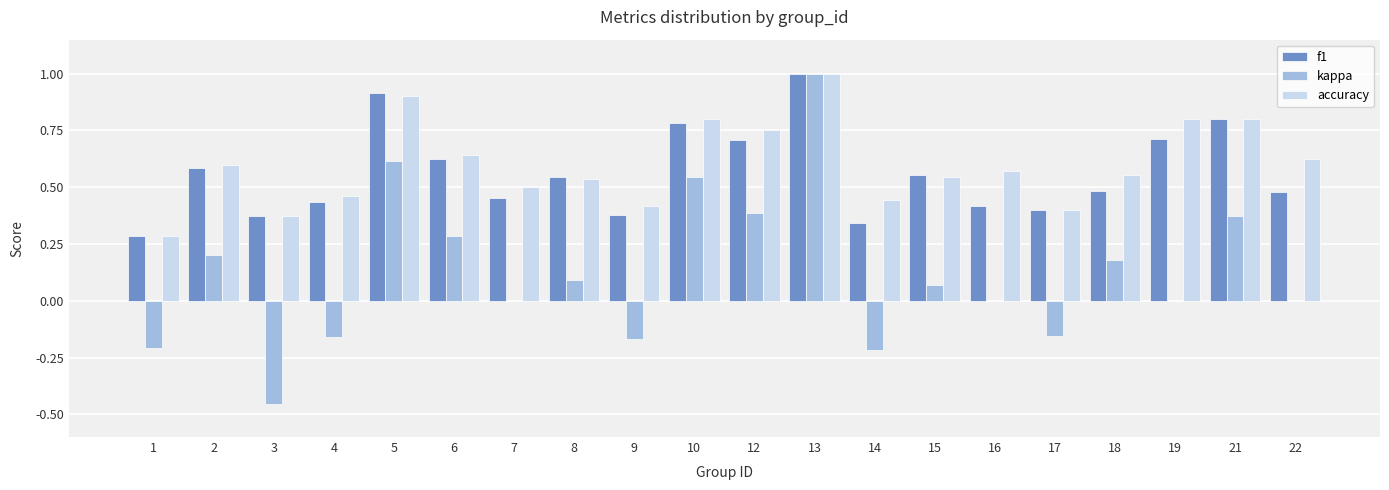

What is the maximum value for accuracy?

1.0